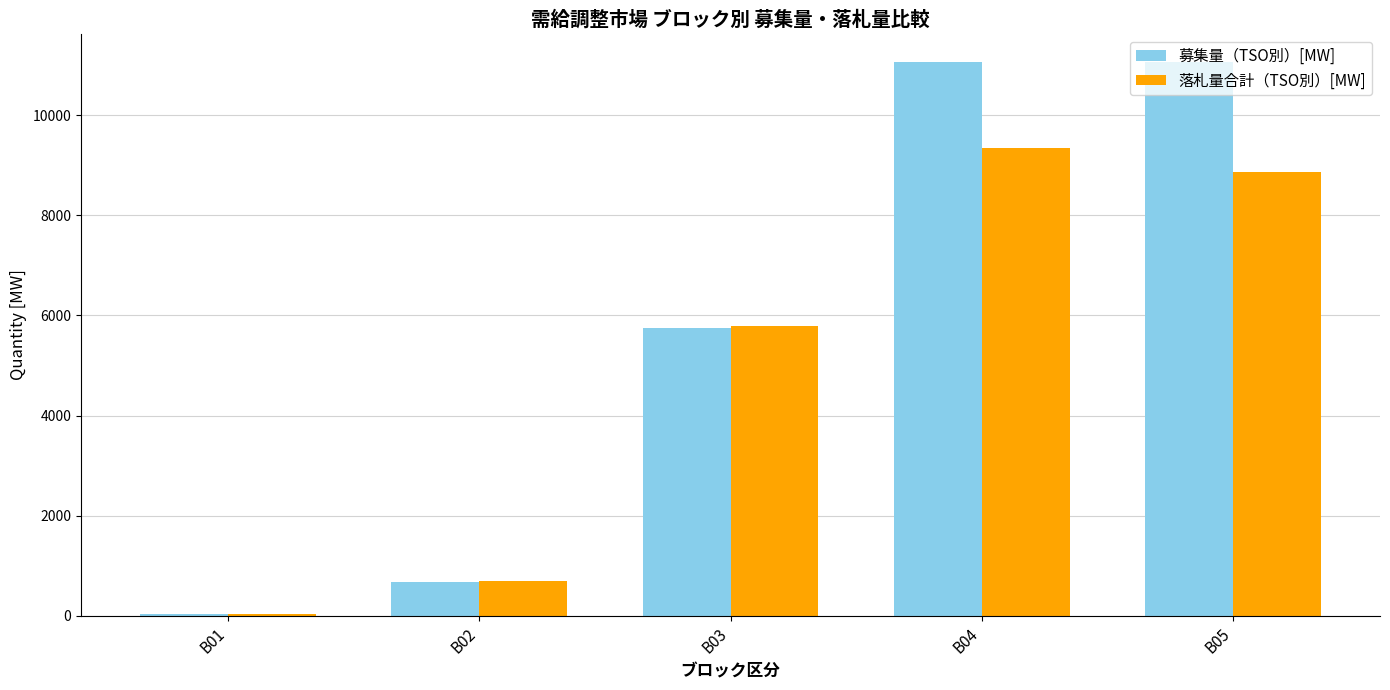

Which series changed the most between B02 and B04?

募集量（TSO別）[MW]